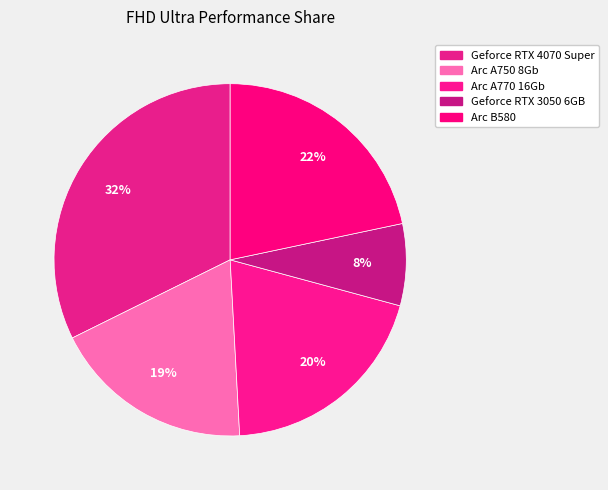

To the nearest percent, what is the combined percentage of Arc A770 16Gb and Geforce RTX 3050 6GB?

27%